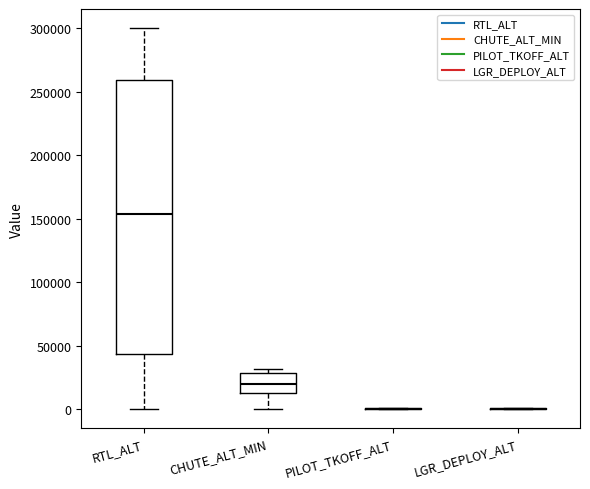

Which box is the tallest, from its lower edge to its upper edge?

RTL_ALT